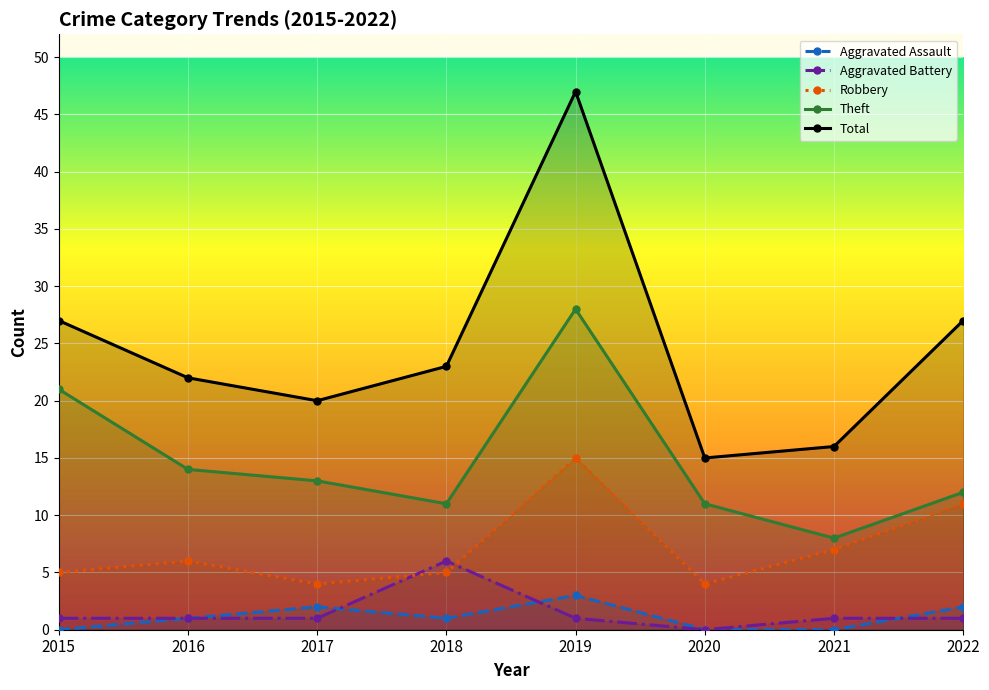

How many interior local valleys does the Robbery series have?

2